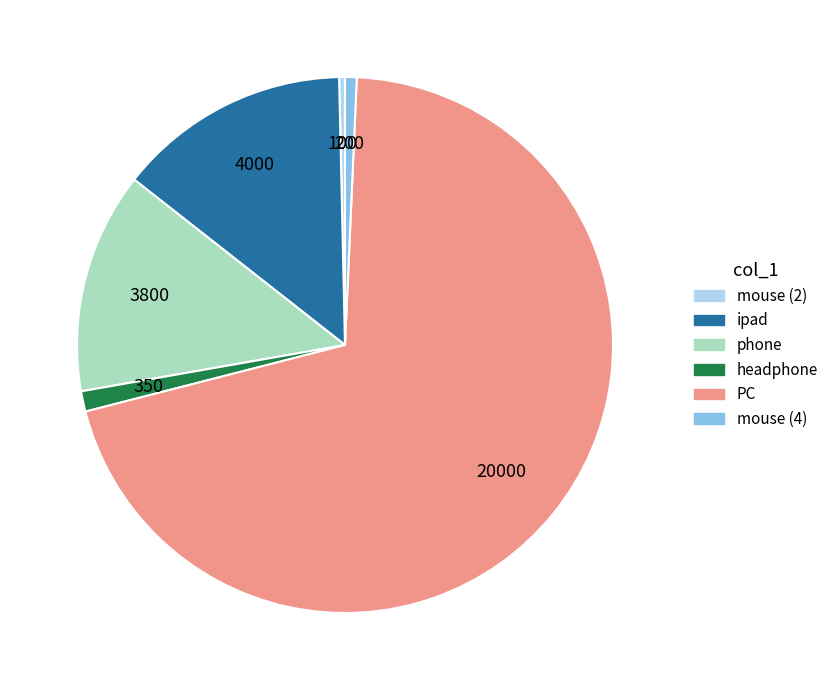

Which slice is the largest?

PC